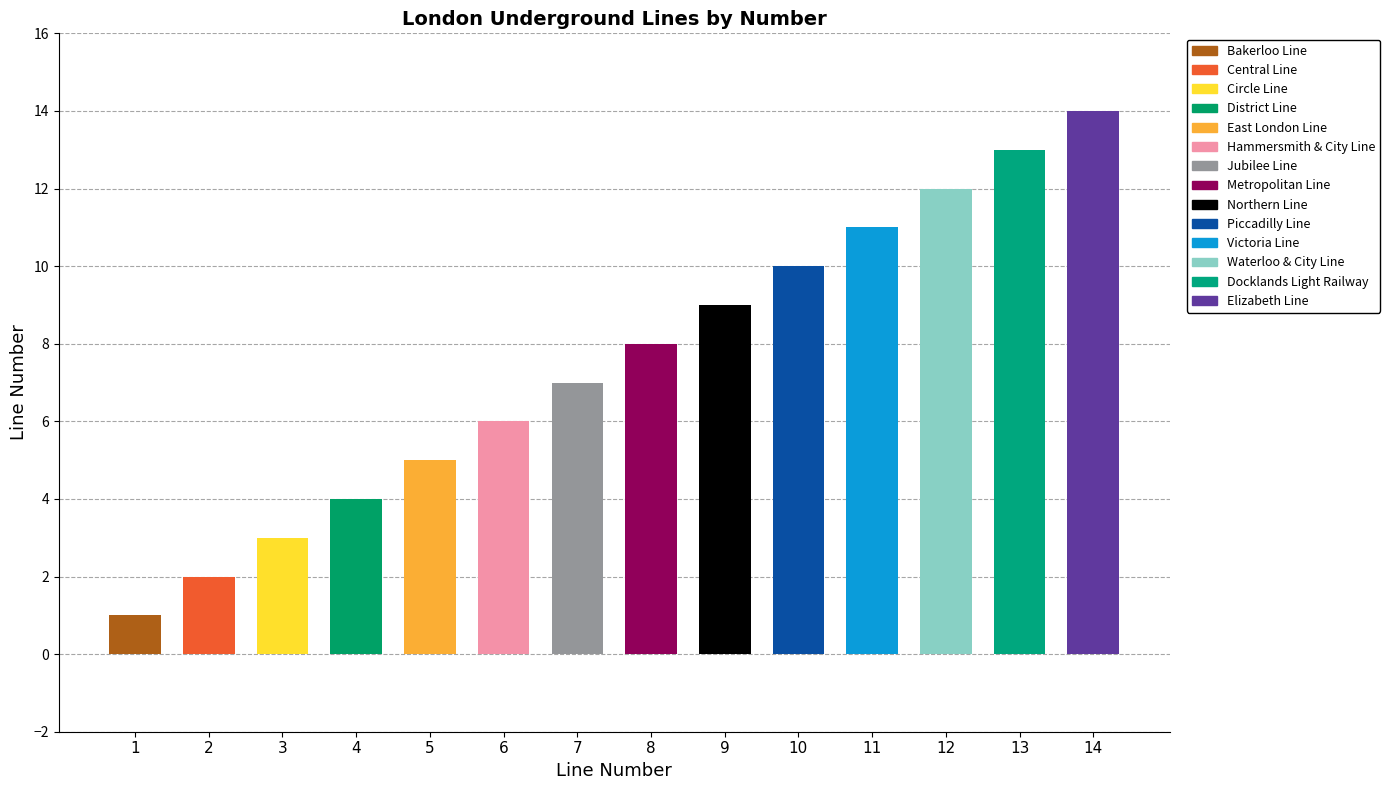

Between Metropolitan Line and Waterloo & City Line, which is larger?

Waterloo & City Line